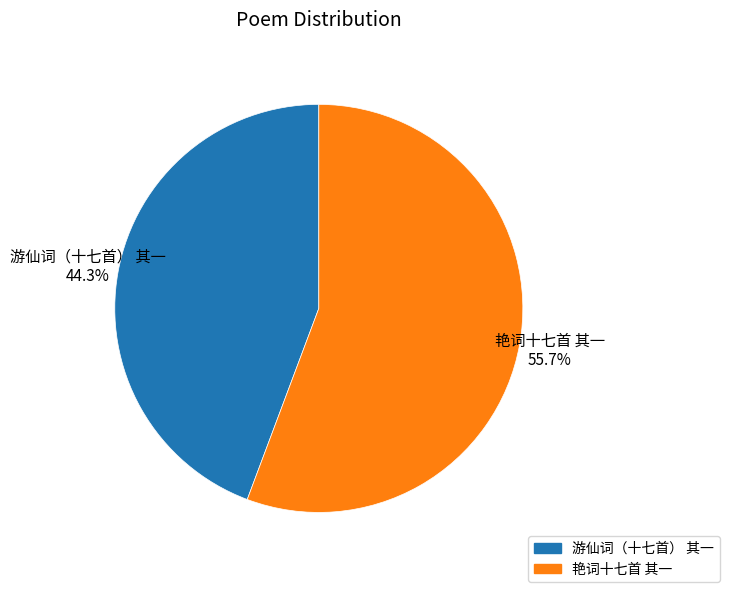

The 游仙词（十七首） 其一 slice represents 44% of the pie. True or false?

True